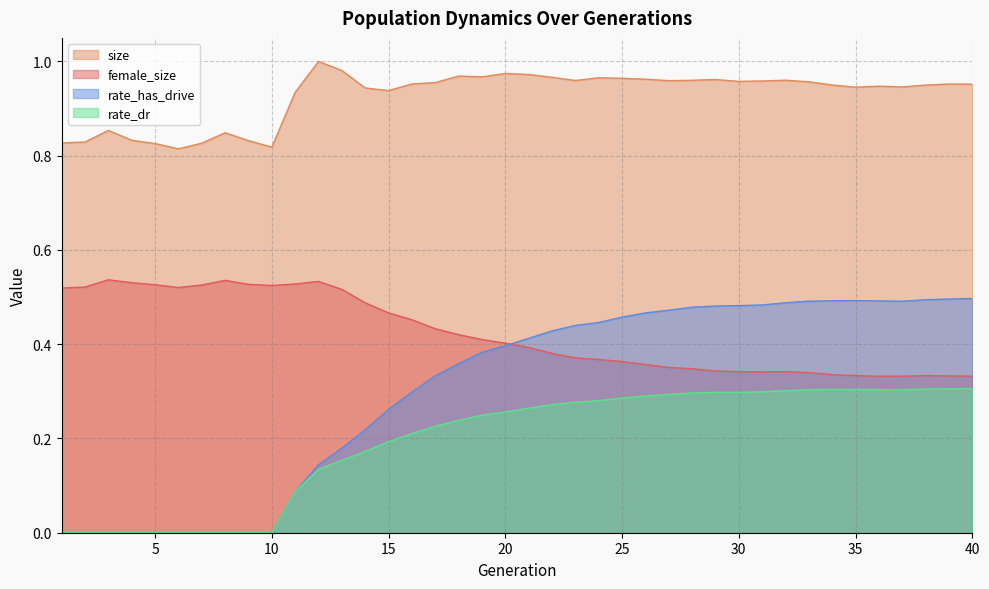

What are all the series names shown in the legend?

size, female_size, rate_has_drive, rate_dr